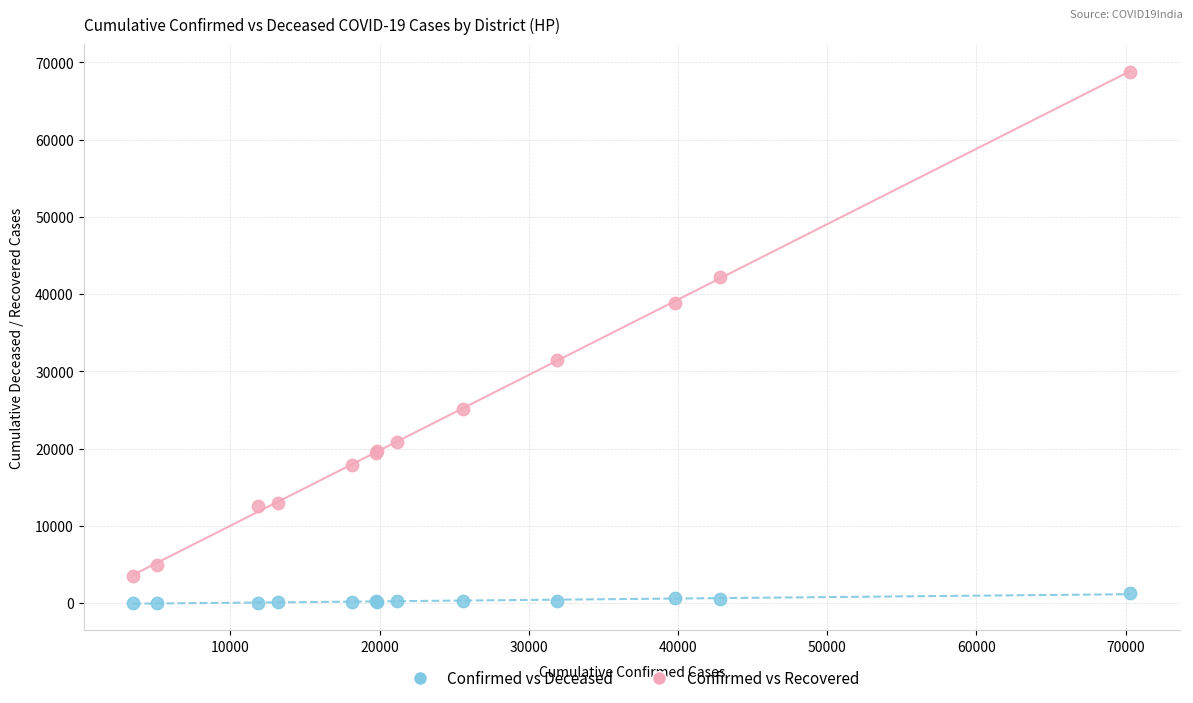

Which series has the widest spread of Y values?

Confirmed vs Recovered